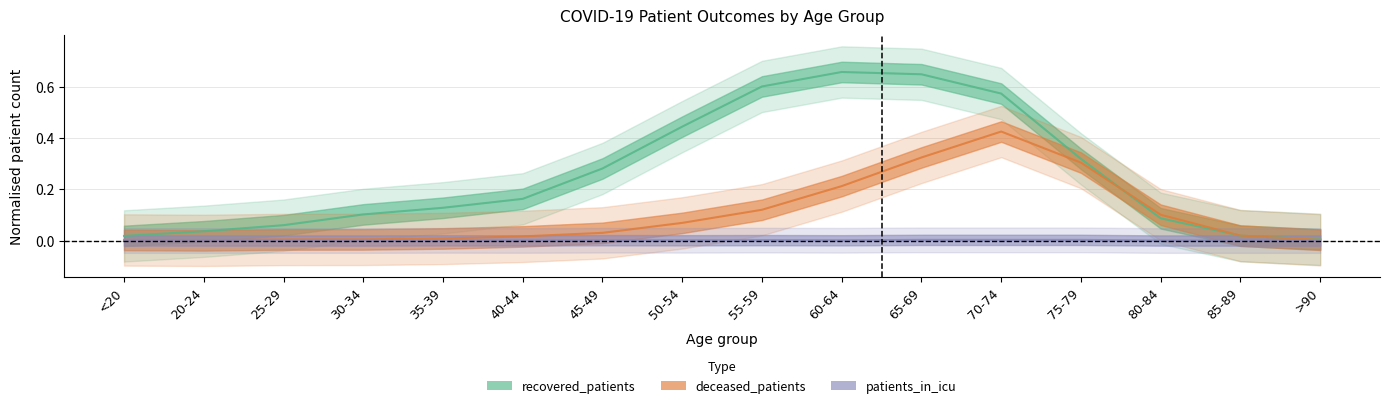

At which category is the sum across all series the highest?

70-74